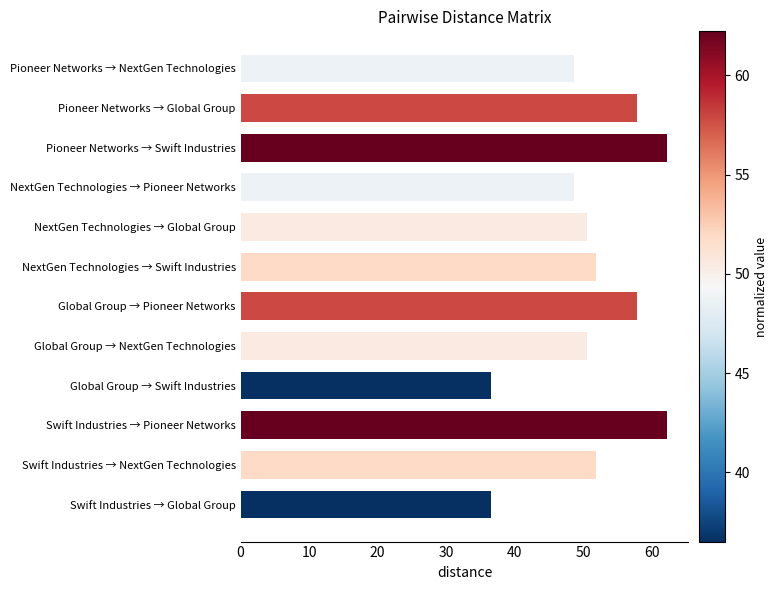

What is the difference between the maximum and minimum values?

25.7